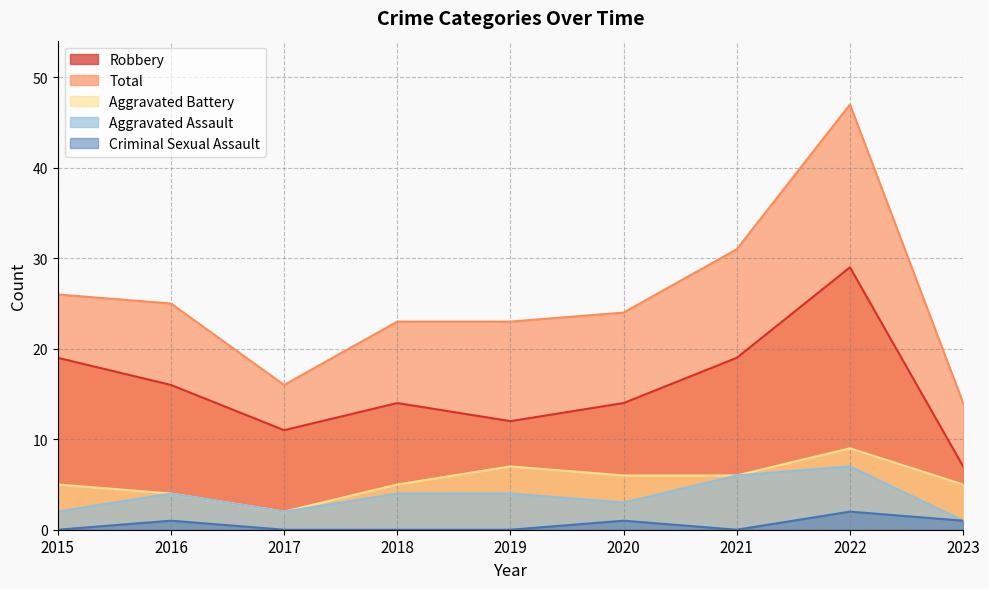

What are all the series names shown in the legend?

Robbery, Total, Aggravated Battery, Aggravated Assault, Criminal Sexual Assault